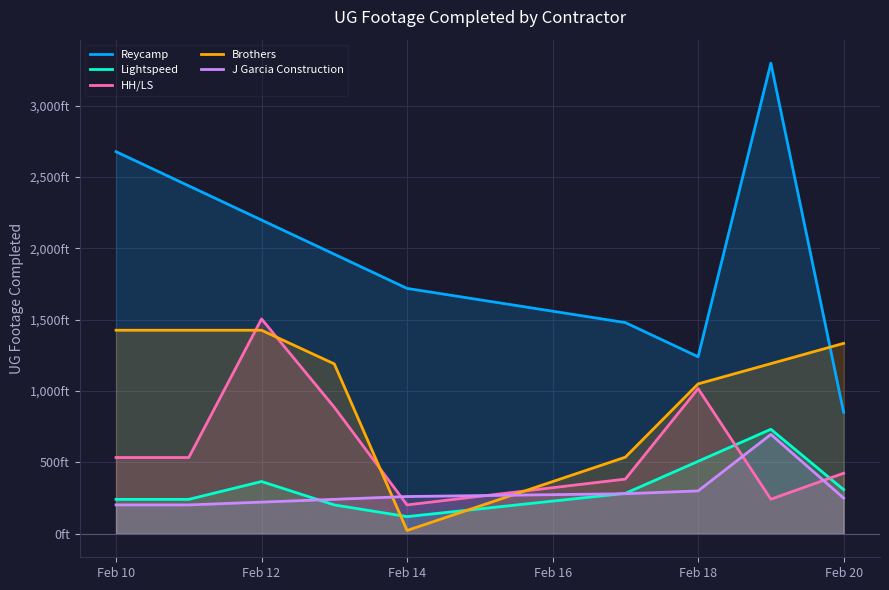

What are all the series names shown in the legend?

Reycamp, Lightspeed, HH/LS, Brothers, J Garcia Construction